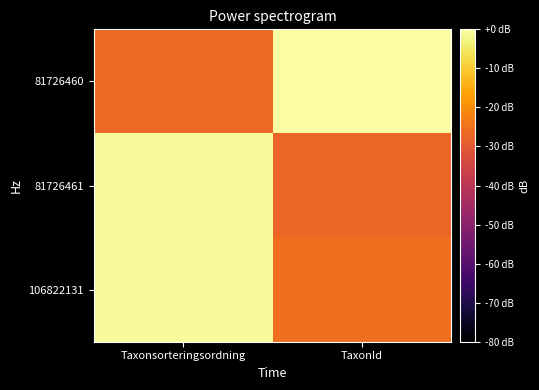

Rank the series by their maximum value, from highest to lowest.

81726460, 81726461, 106822131